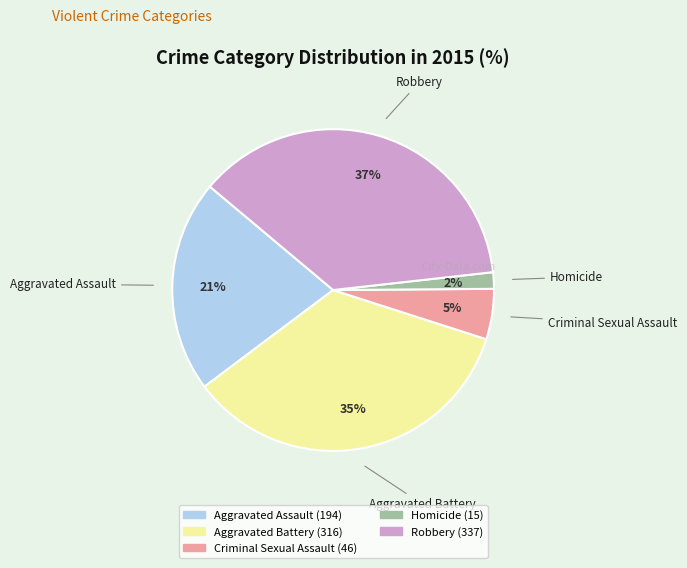

To the nearest percent, what is the difference between the largest and smallest slice percentages?

35%